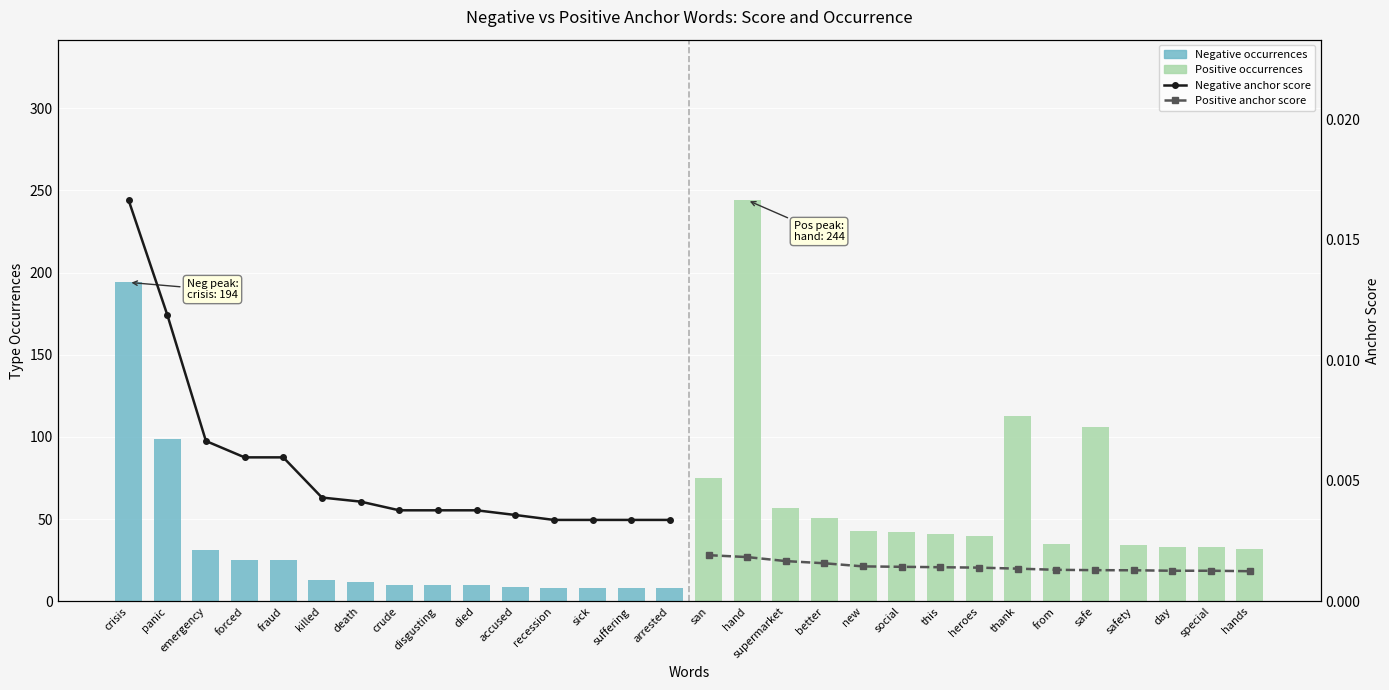

Is it true that Negative anchor score equals 0.0 at killed?

True